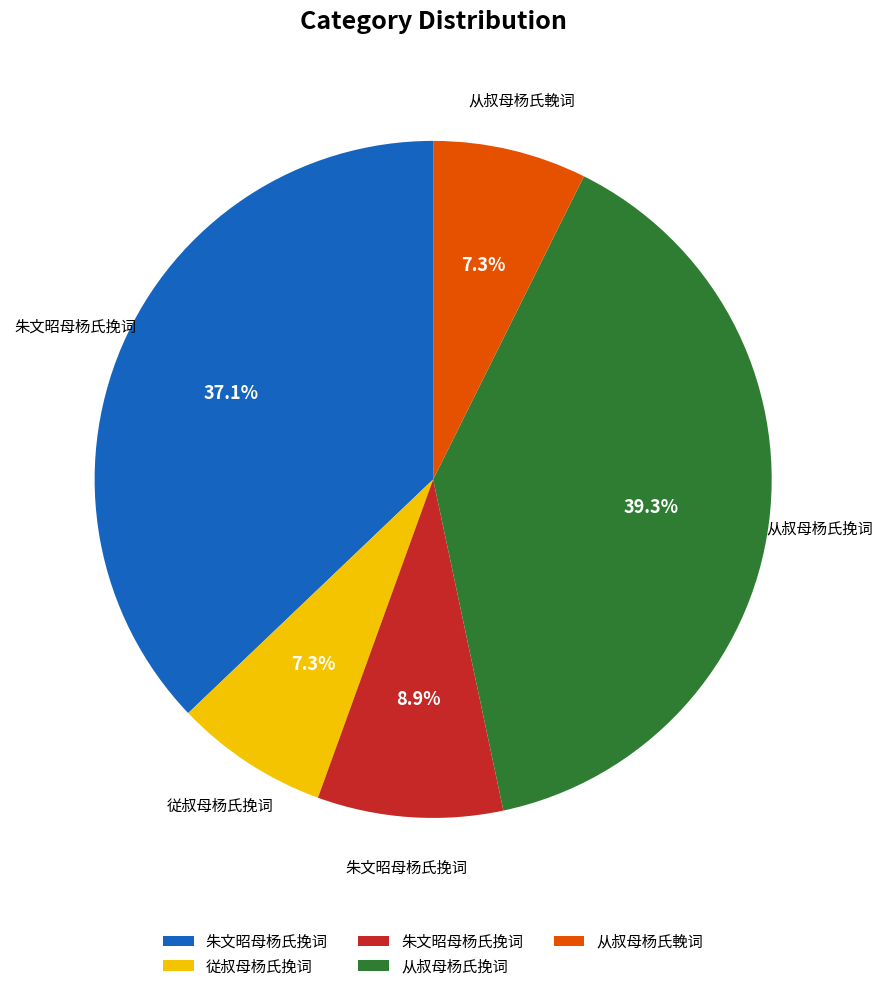

Count the number of slices in the pie.

5